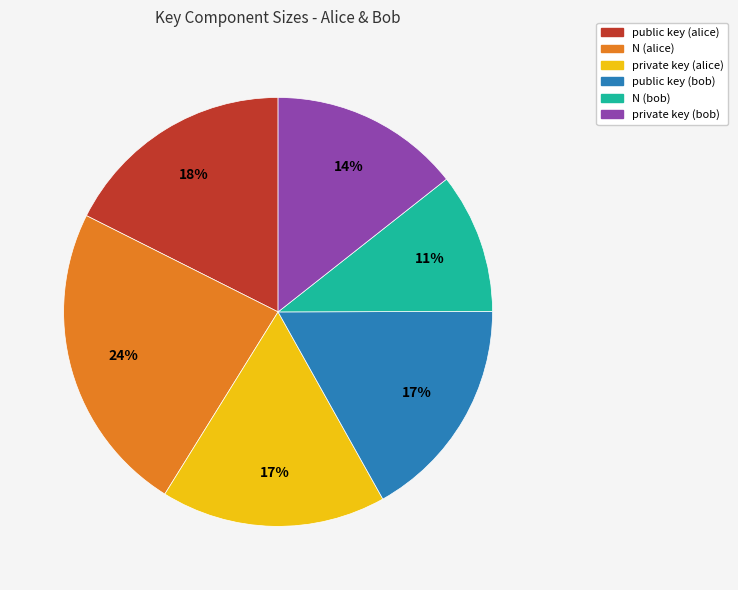

Does public key (bob) represent more than half of the total?

No